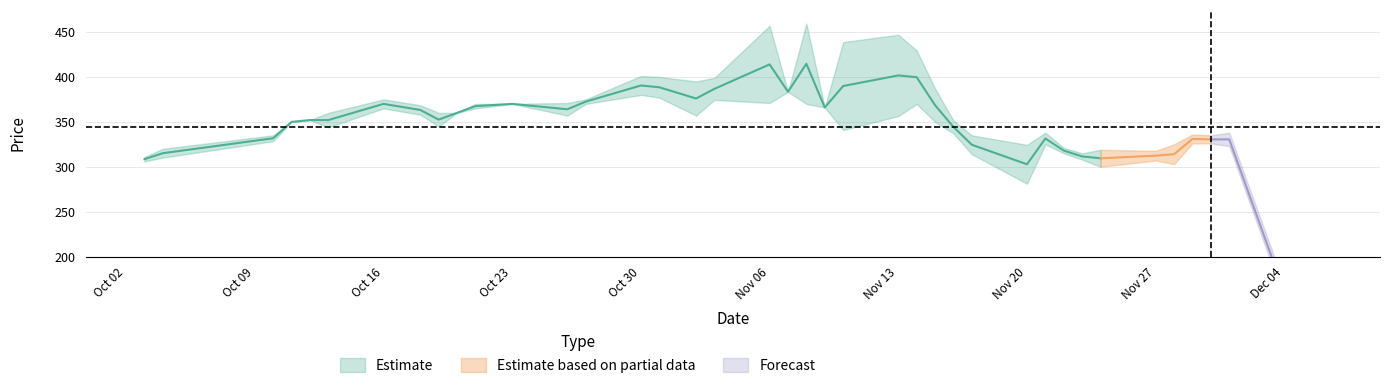

Where is the first local minimum for CLOSE?

2006-10-04